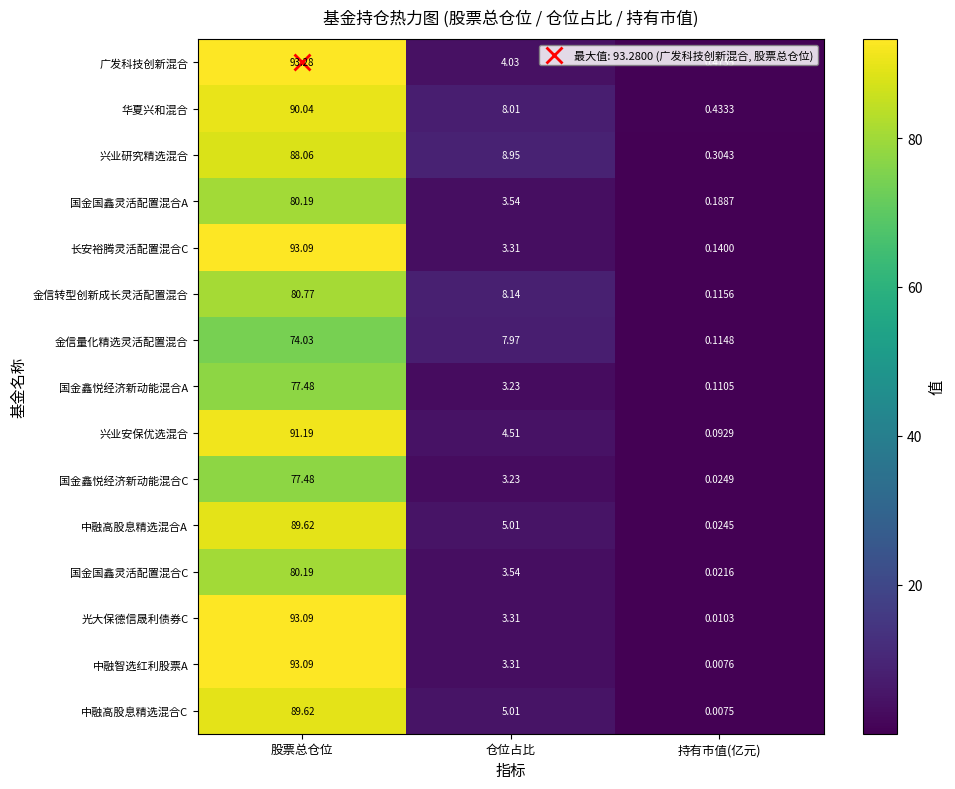

At how many categories does at least one series exceed 52?

1